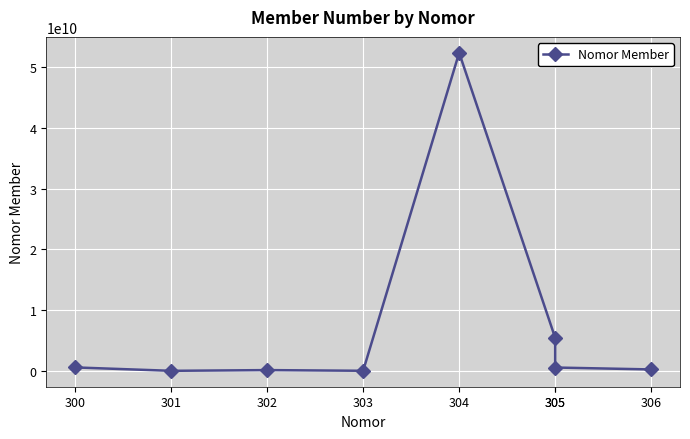

Rank the categories by value from highest to lowest.

304, 305, 300, 305, 306, 302, 303, 301